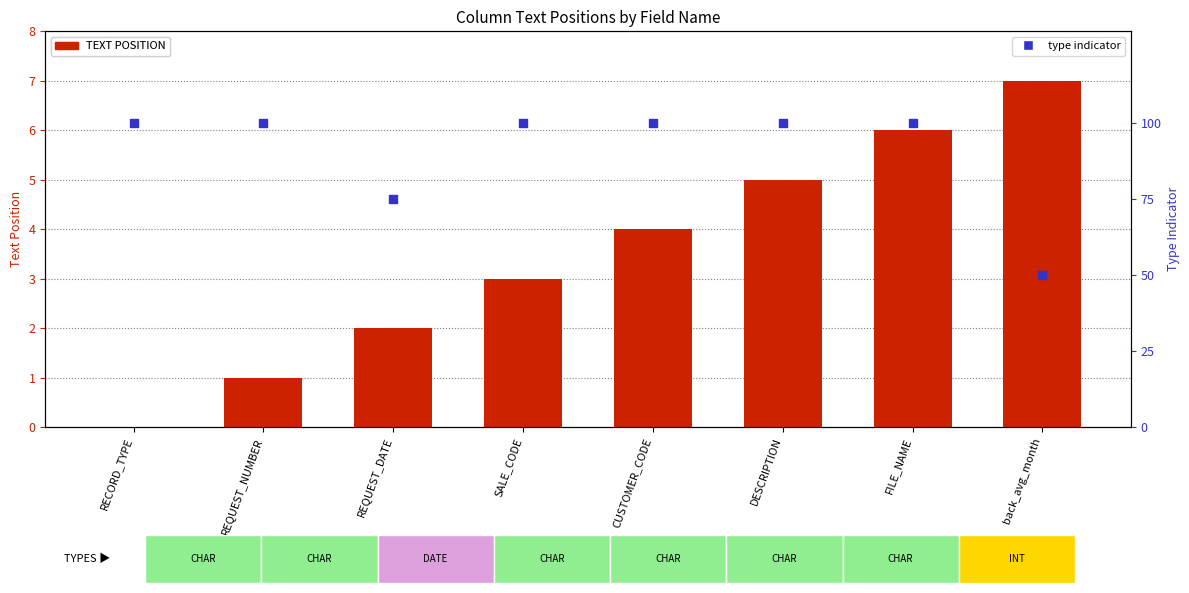

What is the total value across all series at FILE_NAME?

7.0